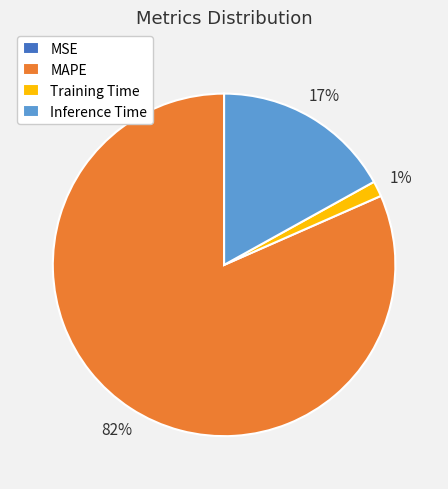

What is the largest slice in the pie chart?

MAPE